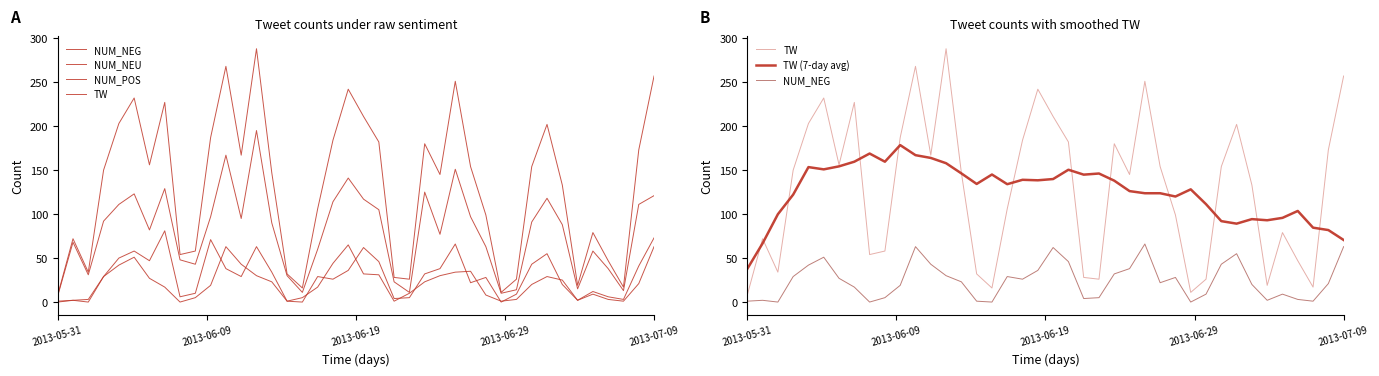

True or false: TW (7-day avg) has a value of 226.2 at 12.

False